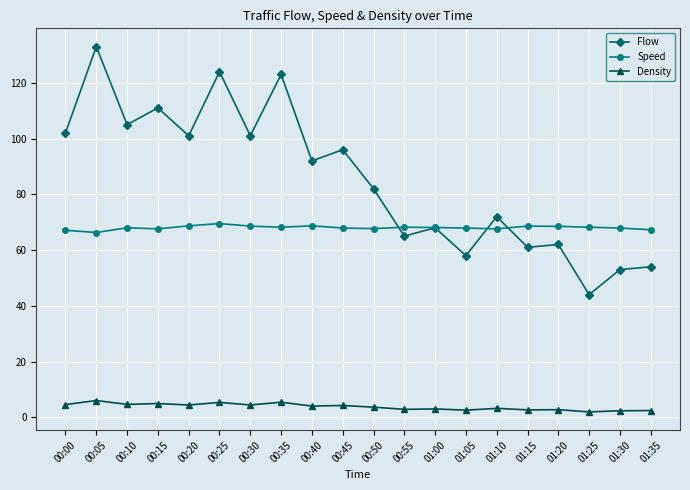

True or false: Speed has more than 2 interior local peaks.

True